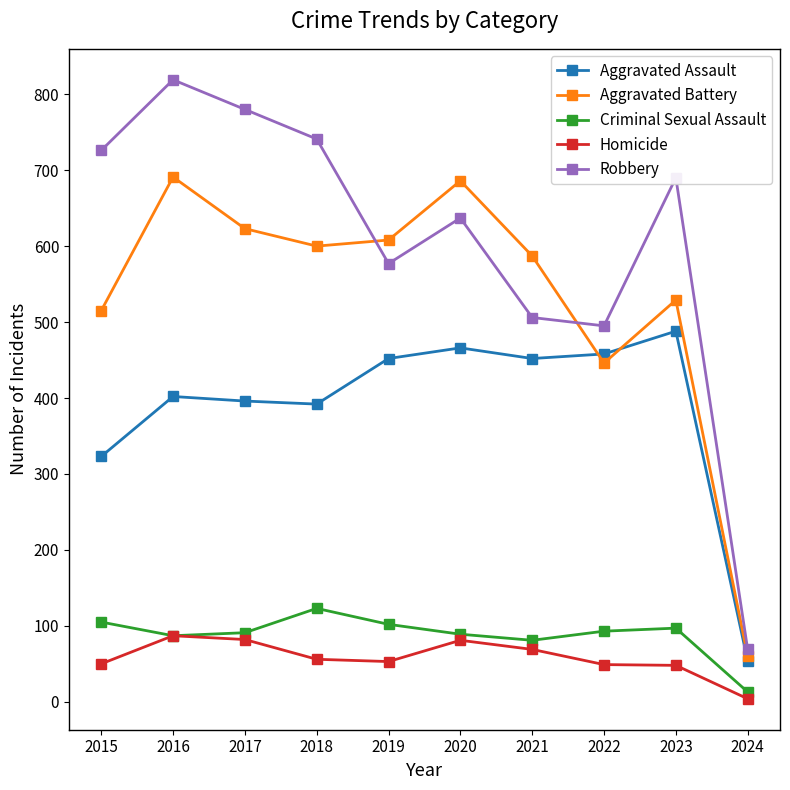

The Homicide series shows 50 at 2015. True or false?

True